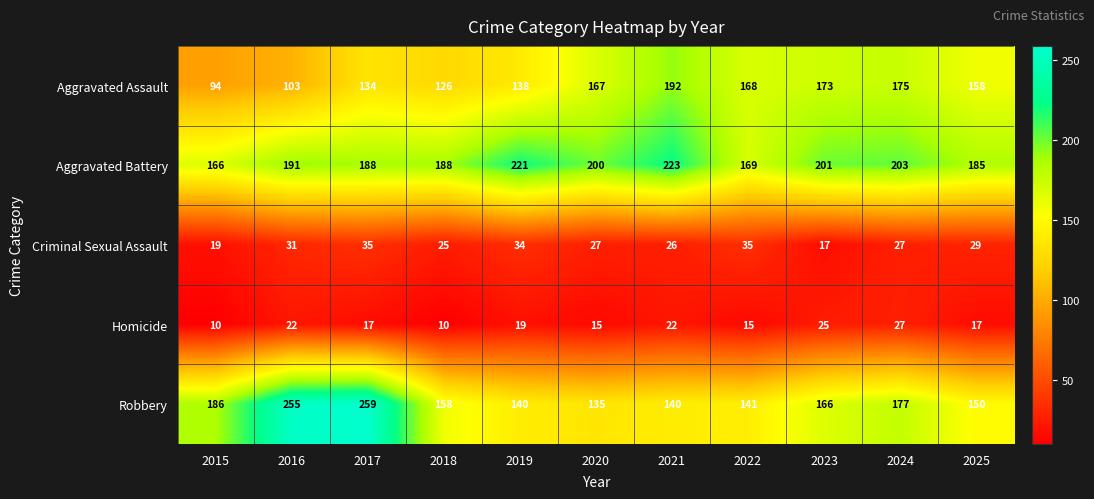

At how many categories does at least one series exceed 19?

11